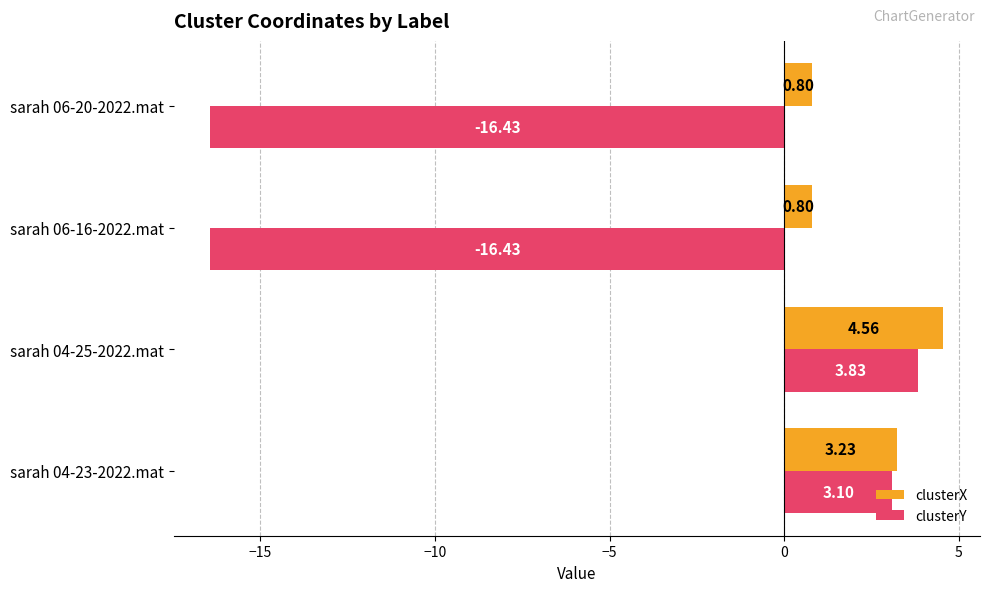

What is the difference between the clusterY values at sarah 06-16-2022.mat and sarah 04-23-2022.mat?

19.5